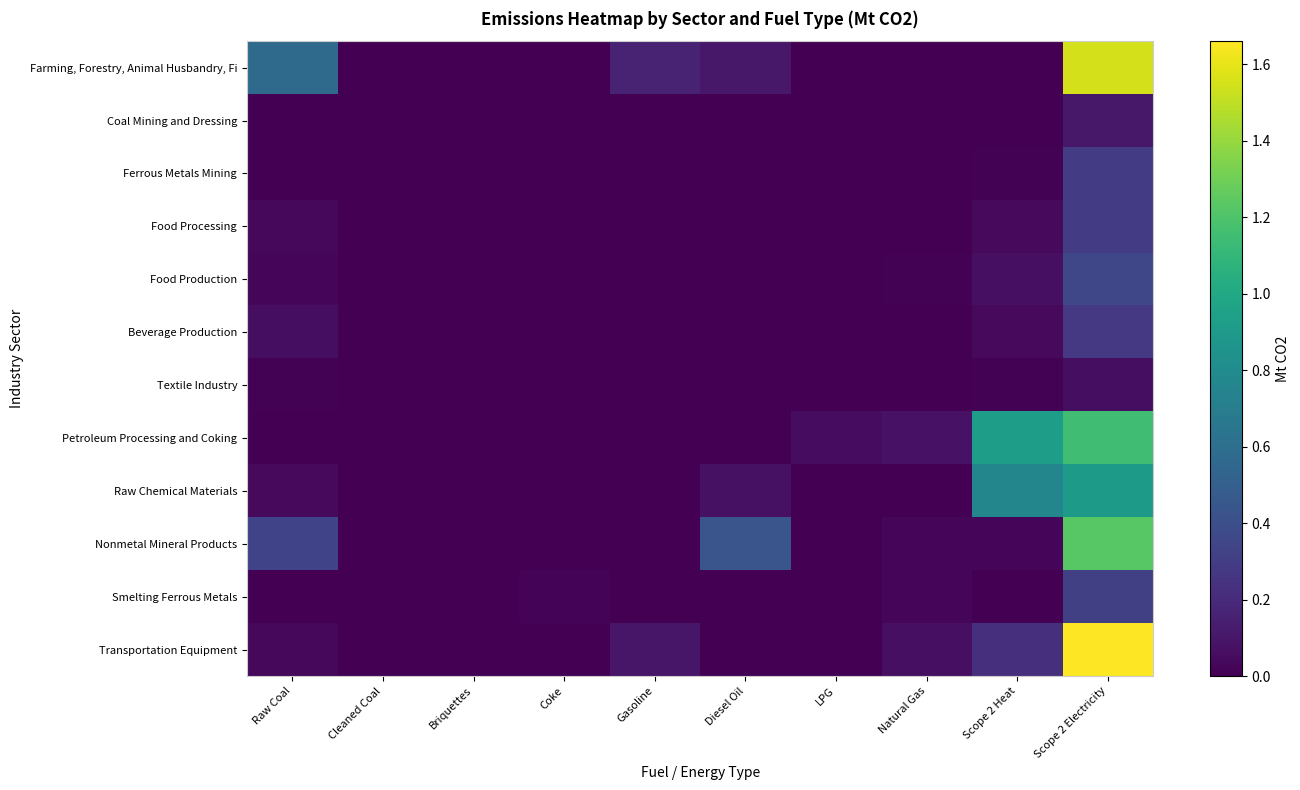

Which label corresponds to the largest value in the chart?

Scope 2 Electricity